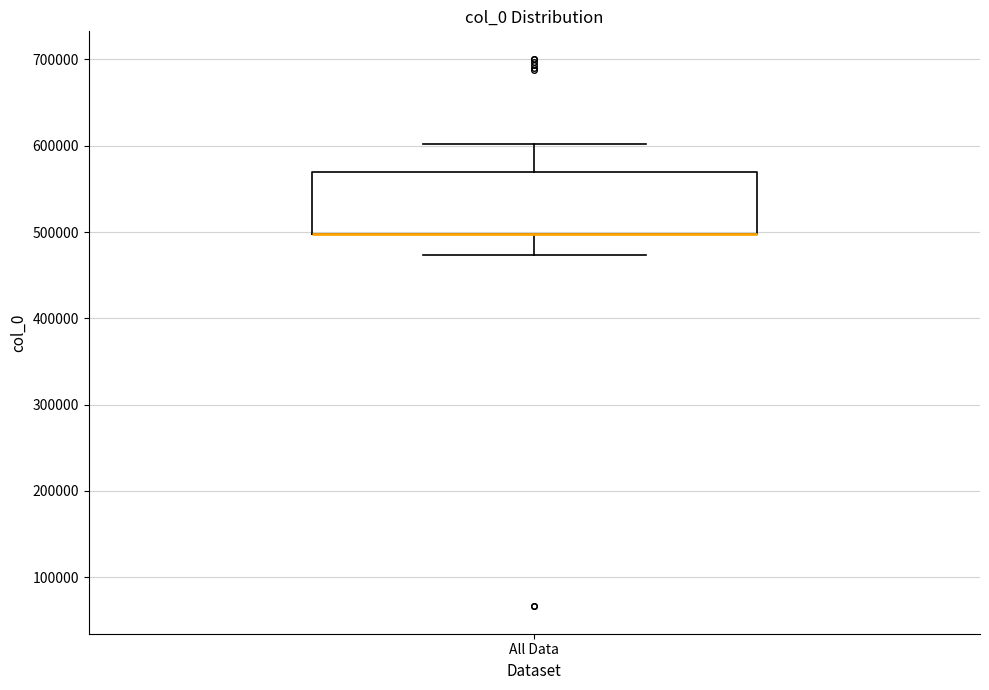

Where is the lower edge of the box for All Data on the y-axis? The values are not printed on the chart, so give them approximately, as read against the axis.

500000